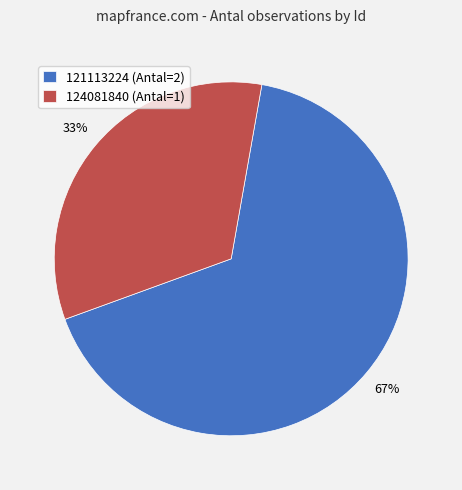

Does any single category account for the majority?

Yes